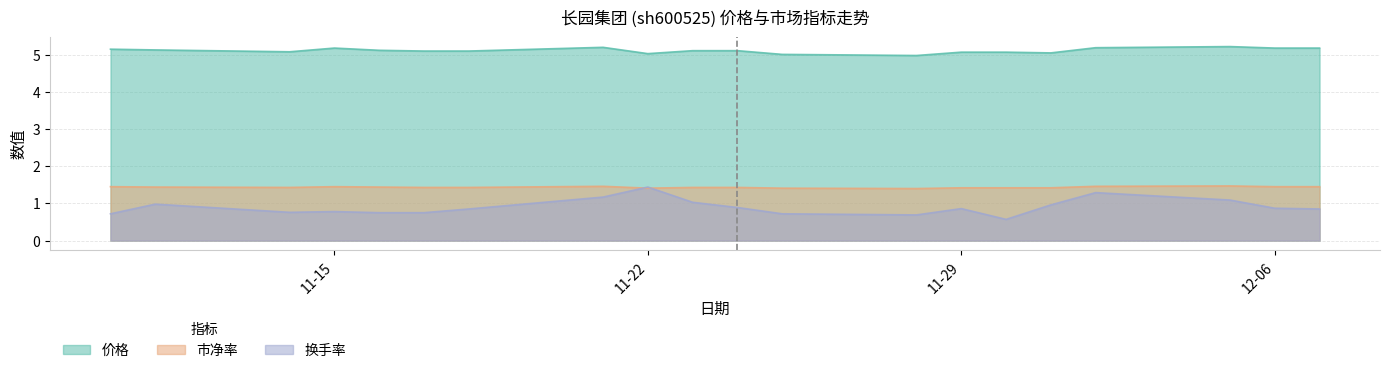

Which label corresponds to the smallest value in the chart?

2022-11-30